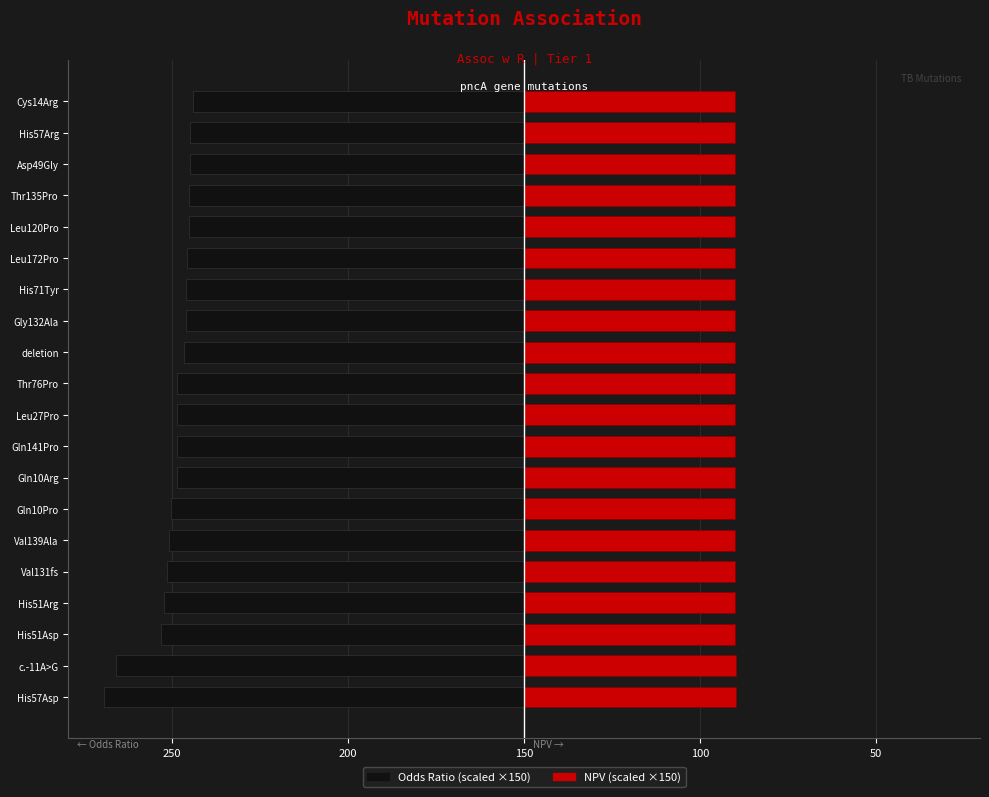

How many bars are there in each group?

2